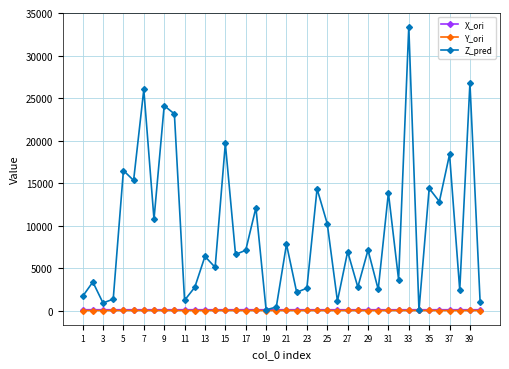

What is the minimum value for Z_pred?

56.8